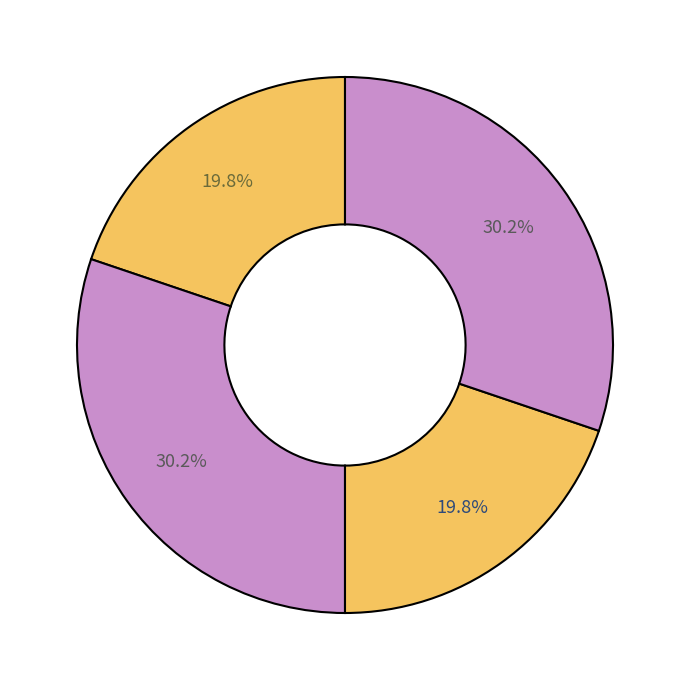

How many segments does this pie chart have?

4